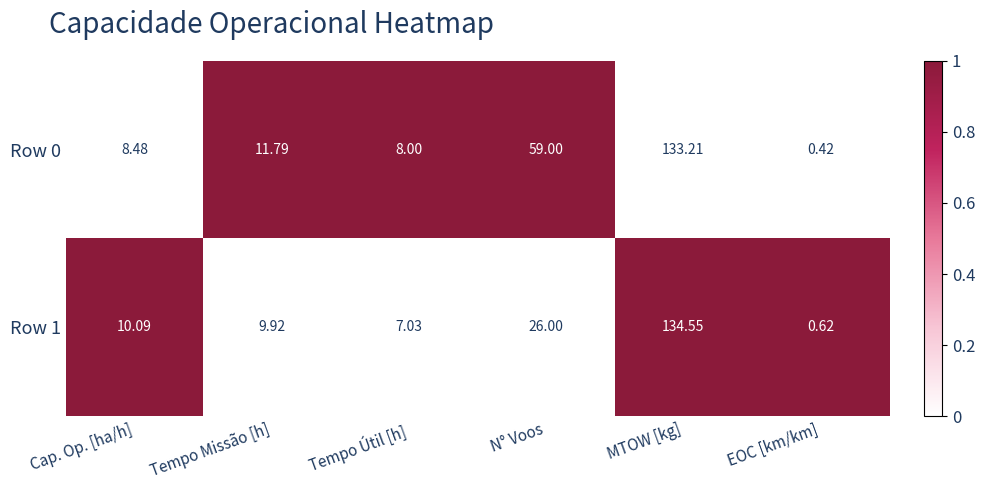

At which category is the sum across all series the highest?

MTOW [kg]